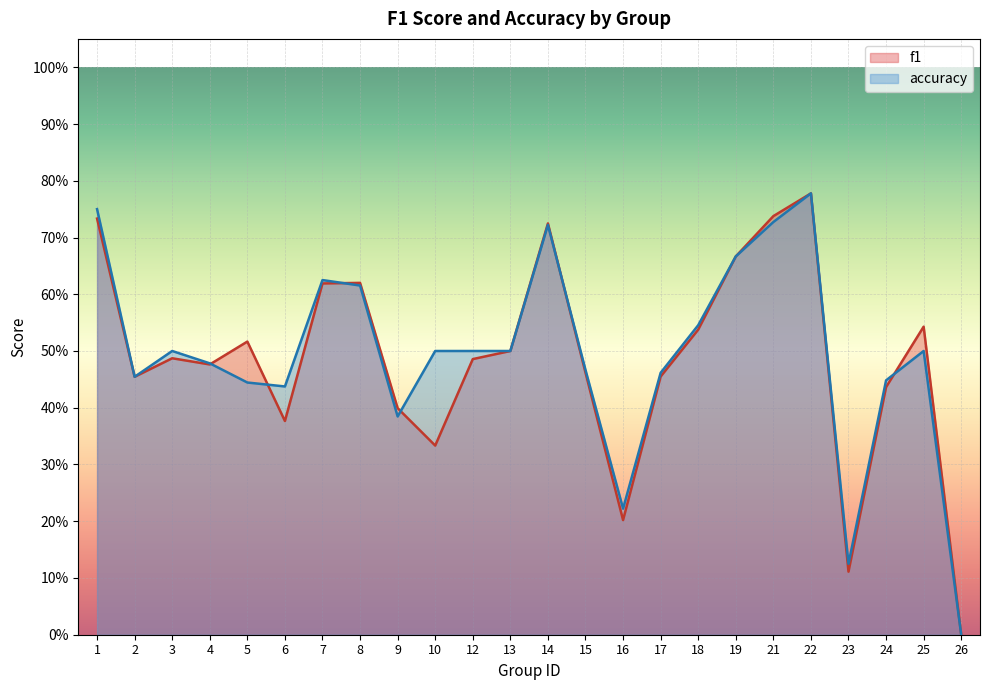

True or false: accuracy has a value of 0.5 at 12.

True